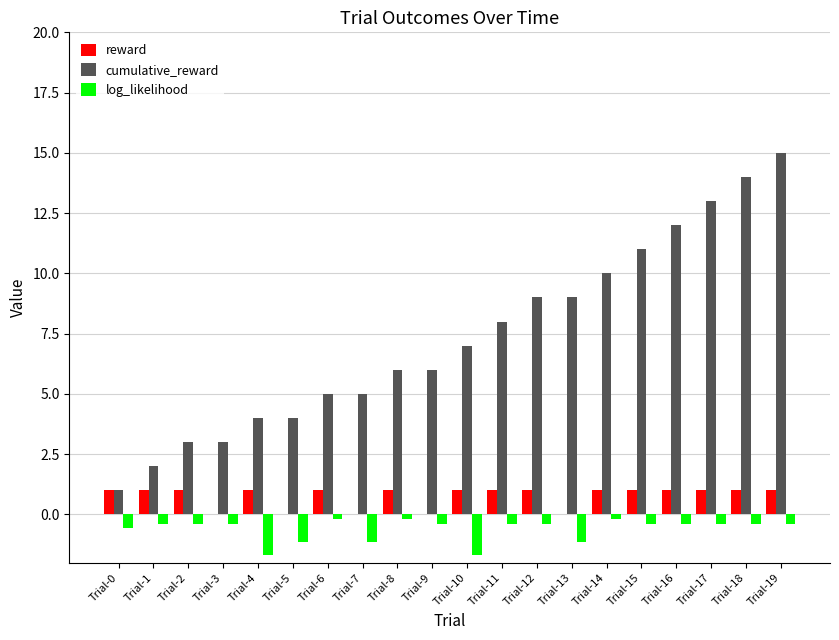

Where is cumulative_reward nearest to the value 8?

Trial-11